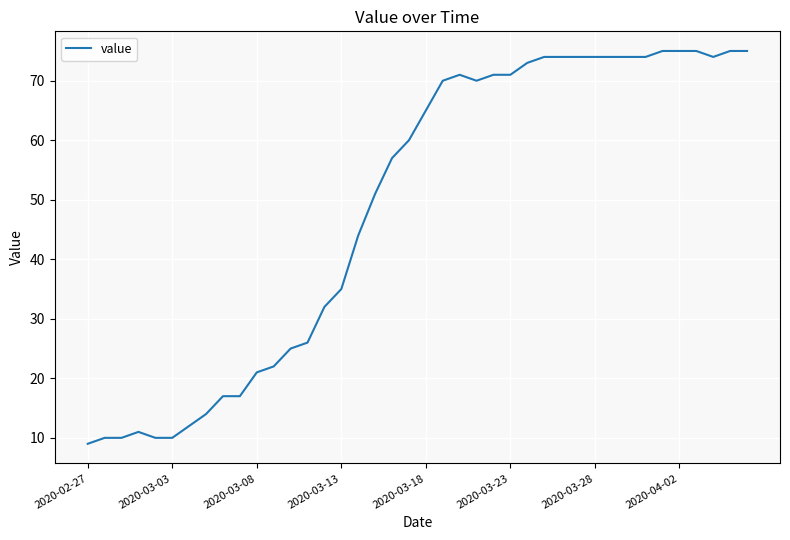

What is the greatest value displayed?

75